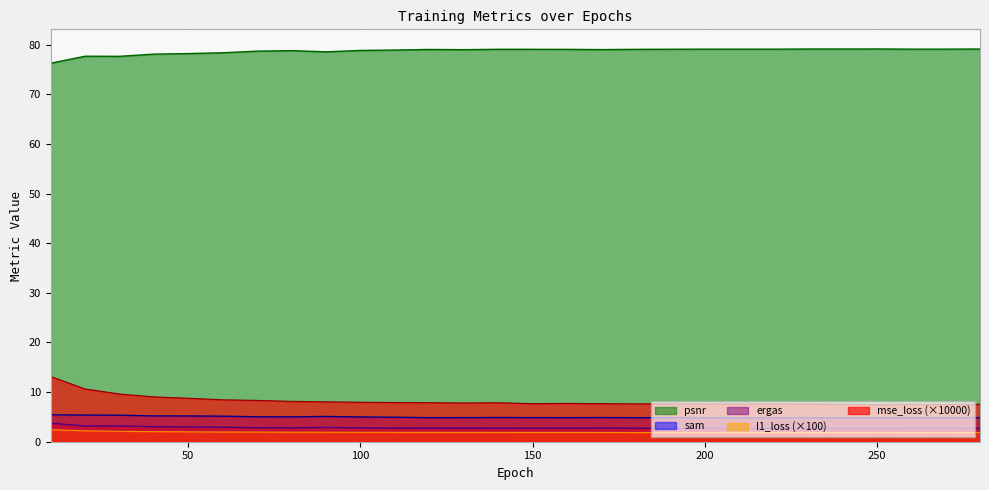

What are all the series names shown in the legend?

psnr, sam, ergas, l1_loss (×100), mse_loss (×10000)